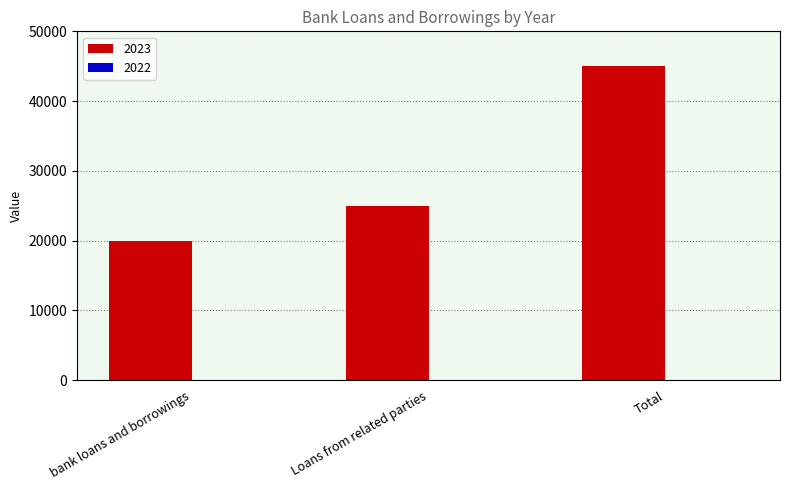

Which has a higher value, Loans from related parties or Total?

Total